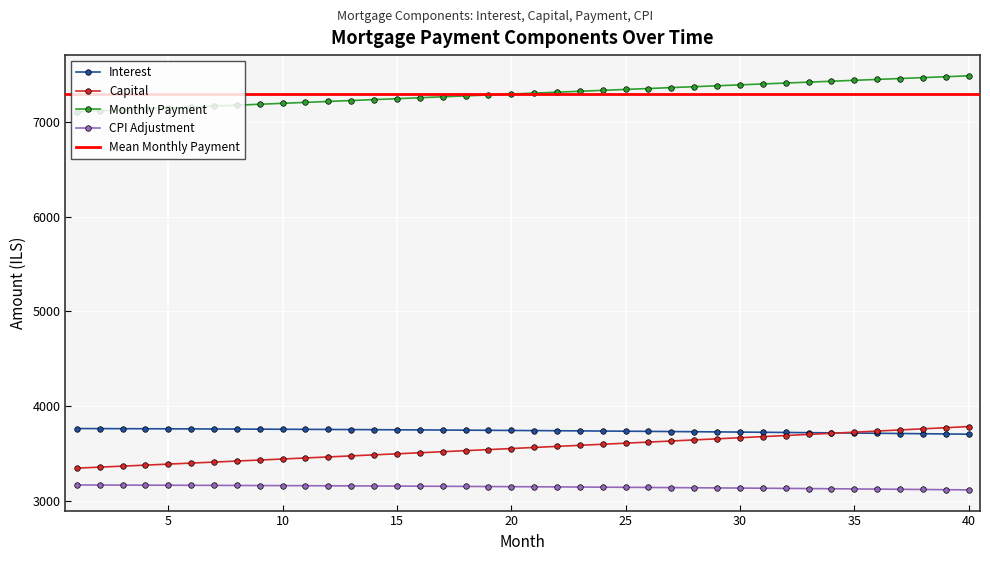

Reading right to left, extract all data points from this chart.

interest: 3702.3	3704.8	3707.2	3709.5	3711.8	3714.1	3716.3	3718.4	3720.5	3722.5	3724.5	3726.5	3728.4	3730.2	3732.0	3733.8	3735.5	3737.1	3738.7	3740.3	3741.8	3743.2	3744.7	3746.0	3747.4	3748.6	3749.9	3751.0	3752.2	3753.3	3754.3	3755.4	3756.3	3757.2	3758.1	3759.0	3759.7	3760.5	3761.2	3761.9
capital: 3782.7	3770.8	3758.9	3747.0	3735.2	3723.4	3711.6	3699.9	3688.2	3676.6	3665.0	3653.4	3641.9	3630.4	3618.9	3607.5	3596.1	3584.8	3573.4	3562.2	3550.9	3539.7	3528.5	3517.4	3506.3	3495.2	3484.2	3473.2	3462.2	3451.3	3440.4	3429.5	3418.7	3407.9	3397.2	3386.4	3375.8	3365.1	3354.5	3343.9
month_payment: 7485.0	7475.5	7466.0	7456.5	7447.0	7437.4	7427.9	7418.3	7408.7	7399.1	7389.5	7379.9	7370.2	7360.6	7350.9	7341.3	7331.6	7321.9	7312.2	7302.4	7292.7	7283.0	7273.2	7263.4	7253.6	7243.9	7234.1	7224.2	7214.4	7204.6	7194.7	7184.9	7175.0	7165.2	7155.3	7145.4	7135.5	7125.6	7115.7	7105.8
cpi: 3114.4	3116.5	3118.6	3120.6	3122.6	3124.5	3126.4	3128.3	3130.1	3131.8	3133.6	3135.2	3136.9	3138.5	3140.0	3141.5	3143.0	3144.4	3145.8	3147.2	3148.5	3149.8	3151.0	3152.2	3153.3	3154.4	3155.5	3156.6	3157.6	3158.5	3159.4	3160.3	3161.2	3162.0	3162.8	3163.5	3164.2	3164.9	3165.5	3166.1